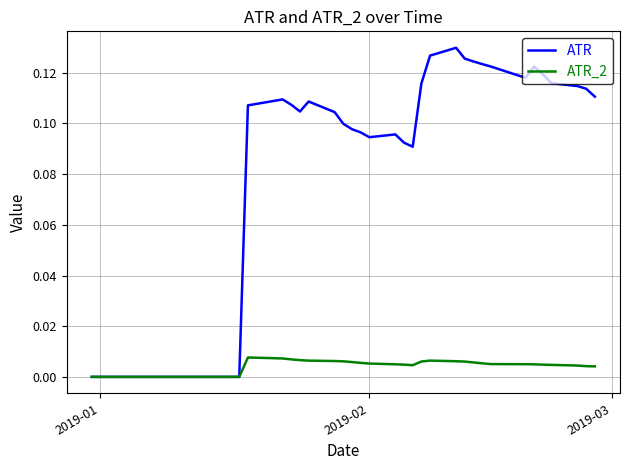

Which series has the largest total across all categories?

ATR